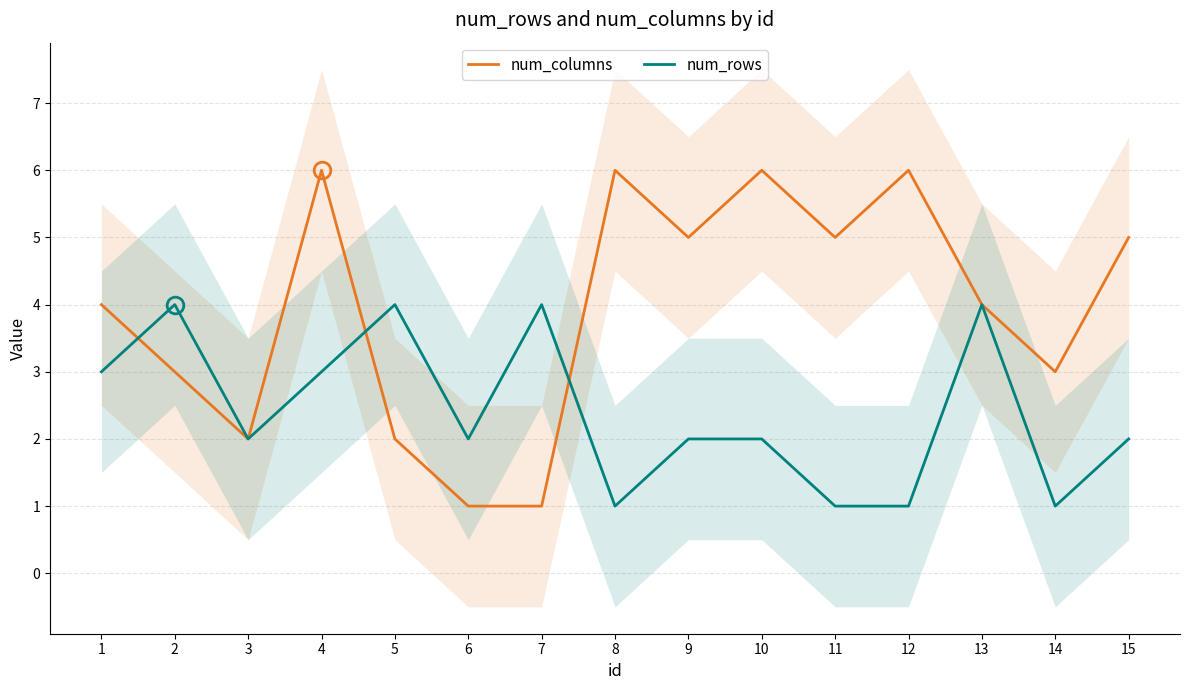

After their last crossing, which series has the higher values: num_columns or num_rows?

num_columns